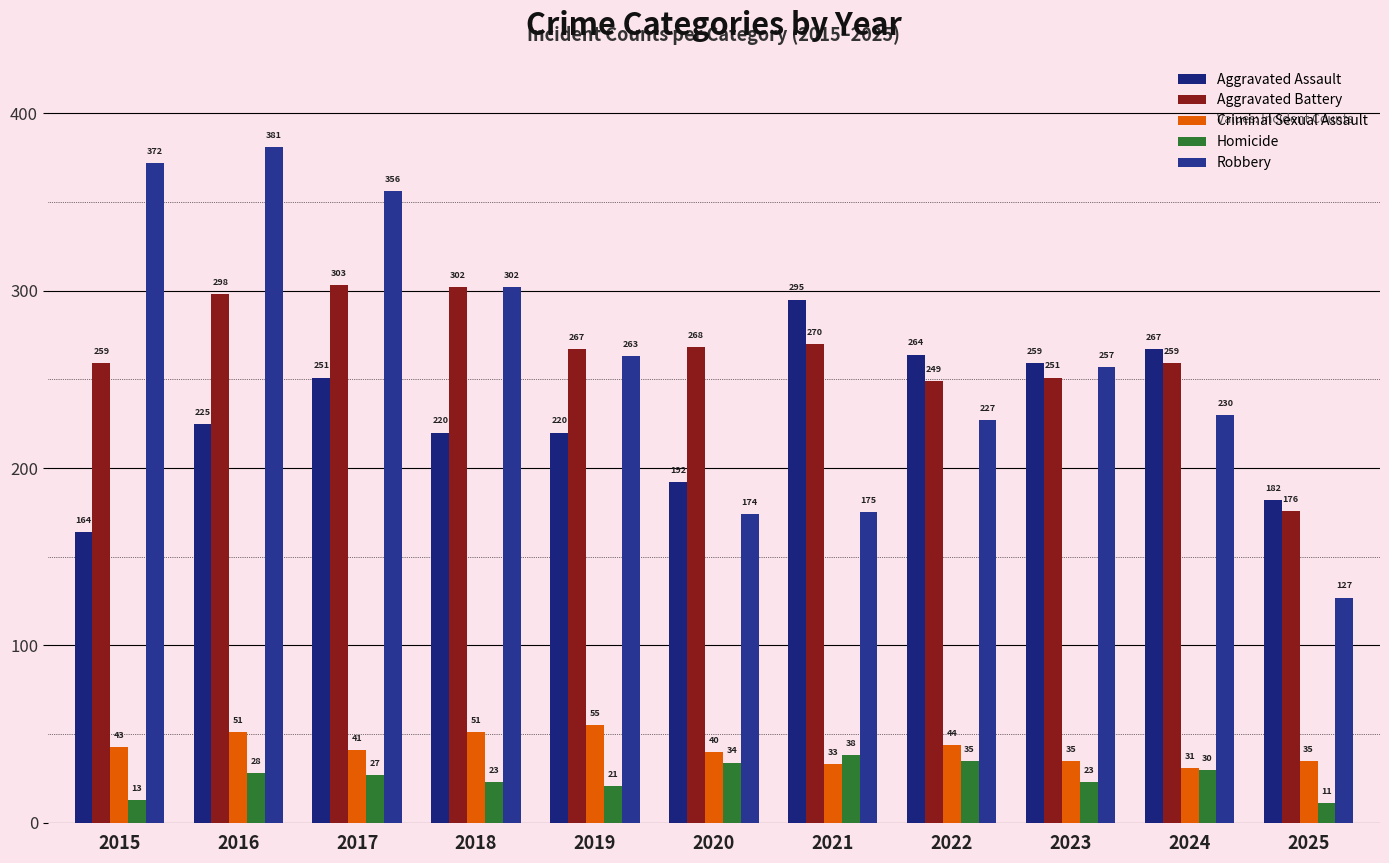

What are all the series names shown in the legend?

Aggravated Assault, Aggravated Battery, Criminal Sexual Assault, Homicide, Robbery